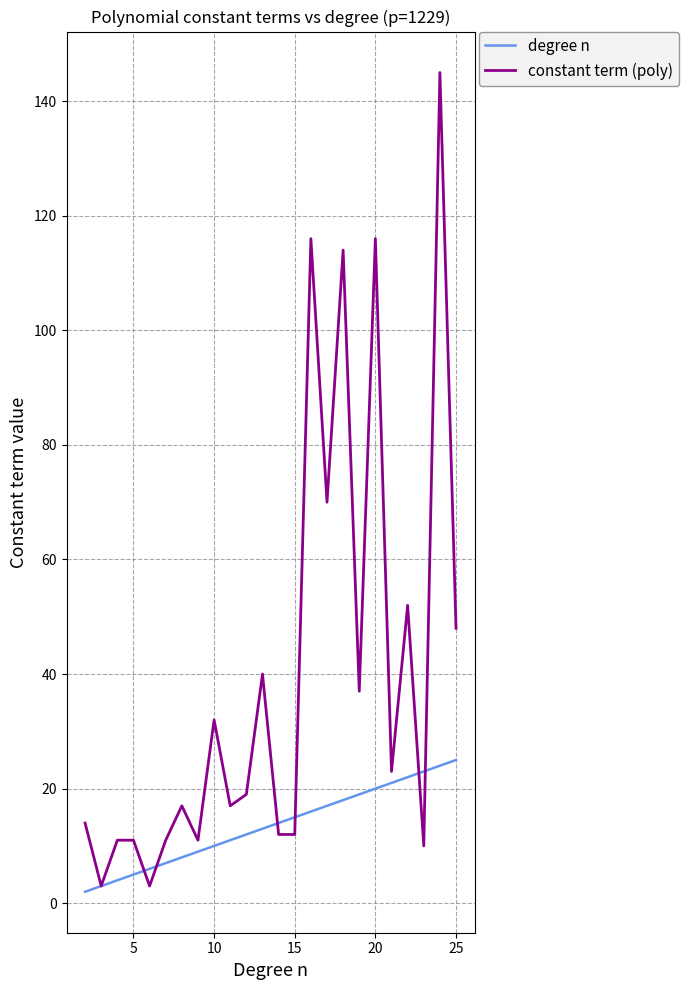

What is the sum of all degree n values?

324